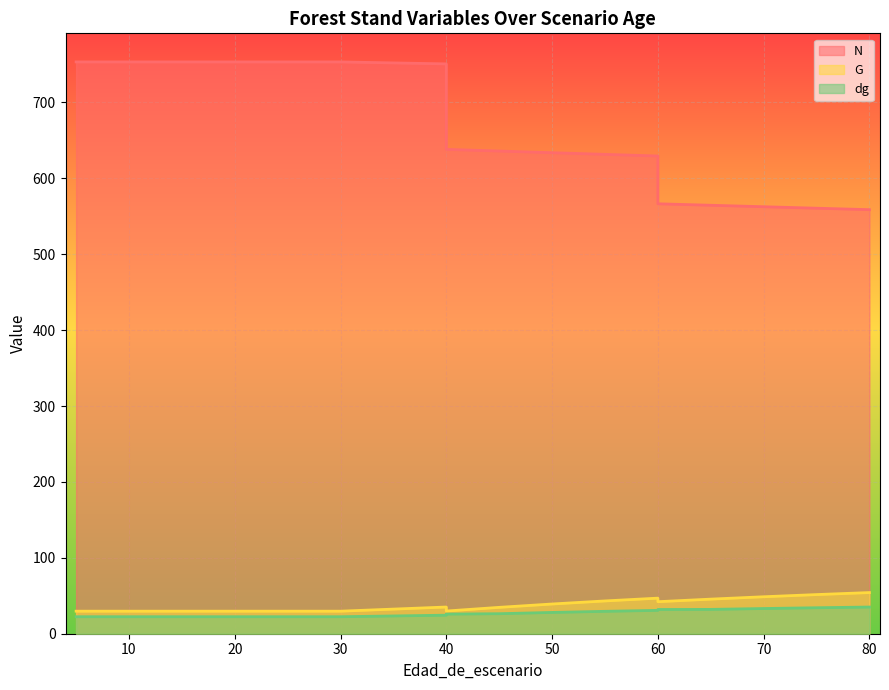

How many data points in N are above 638?

10